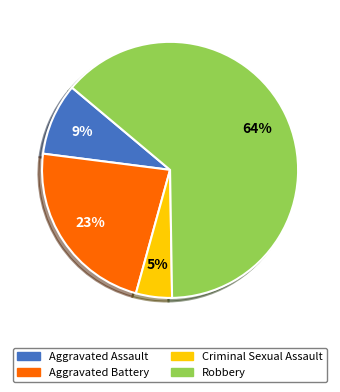

How many slices are in this pie chart?

4